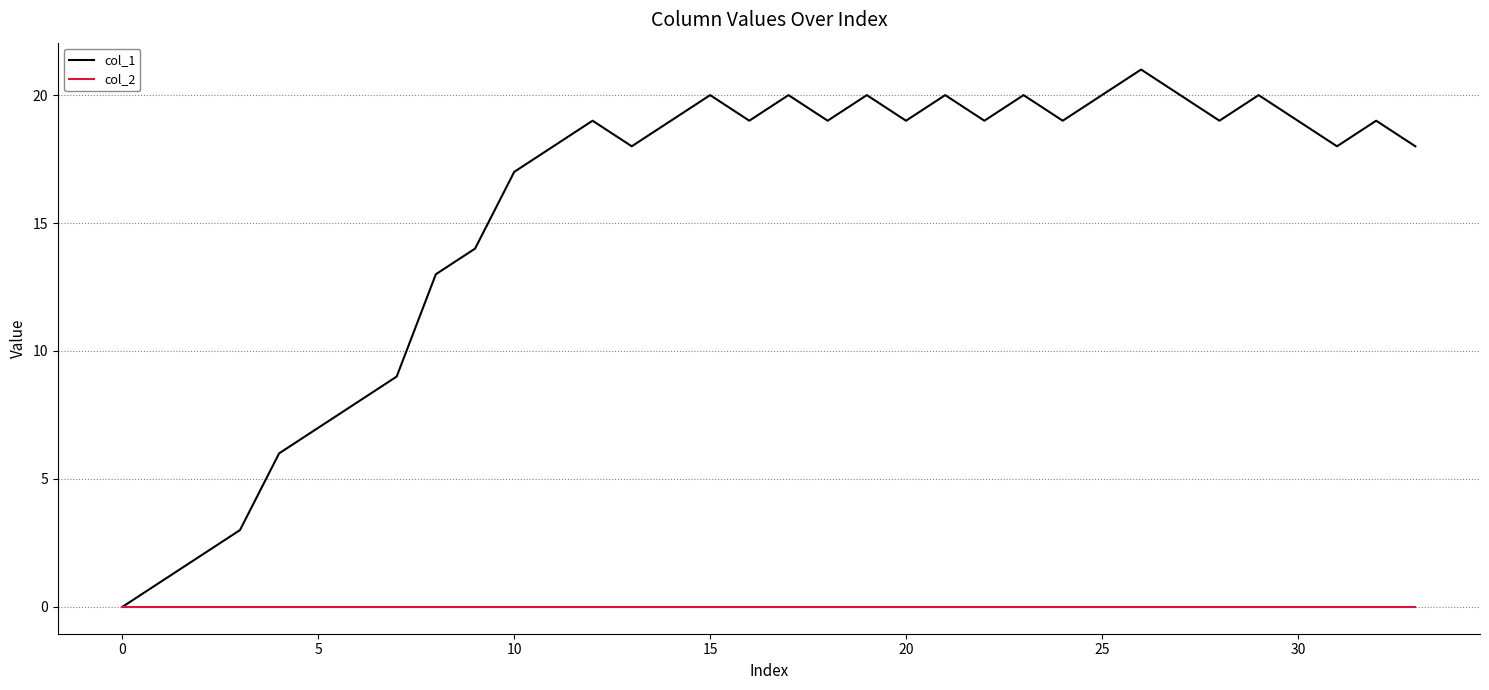

Which series has the largest total across all categories?

col_1